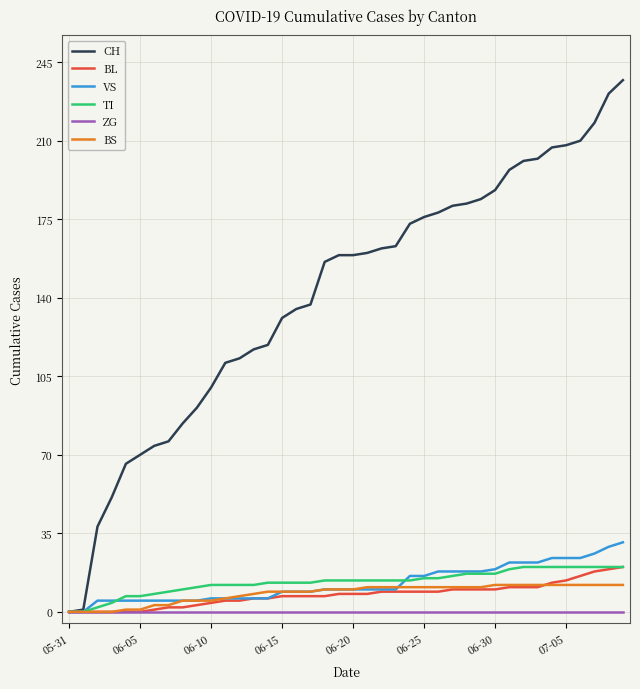

Which series has the widest spread of values?

CH